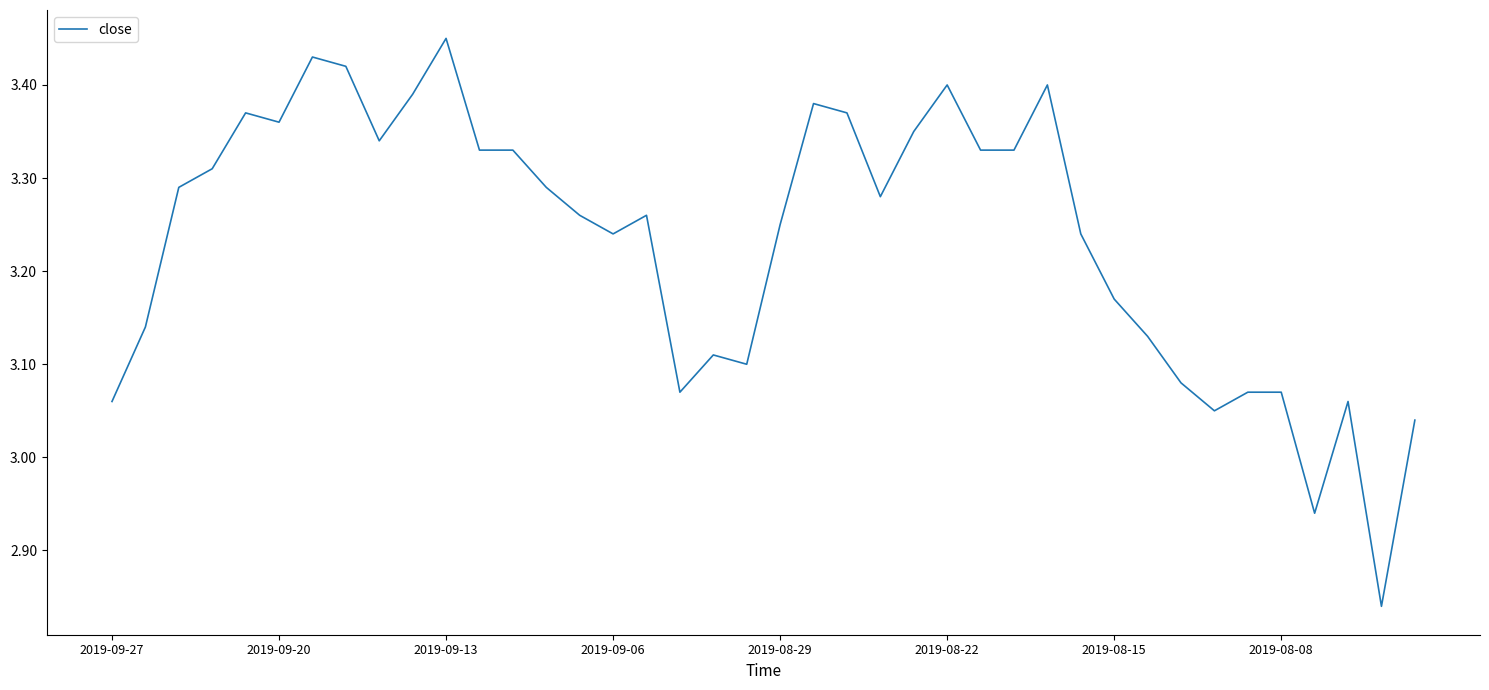

Count the number of values greater than 3.

38